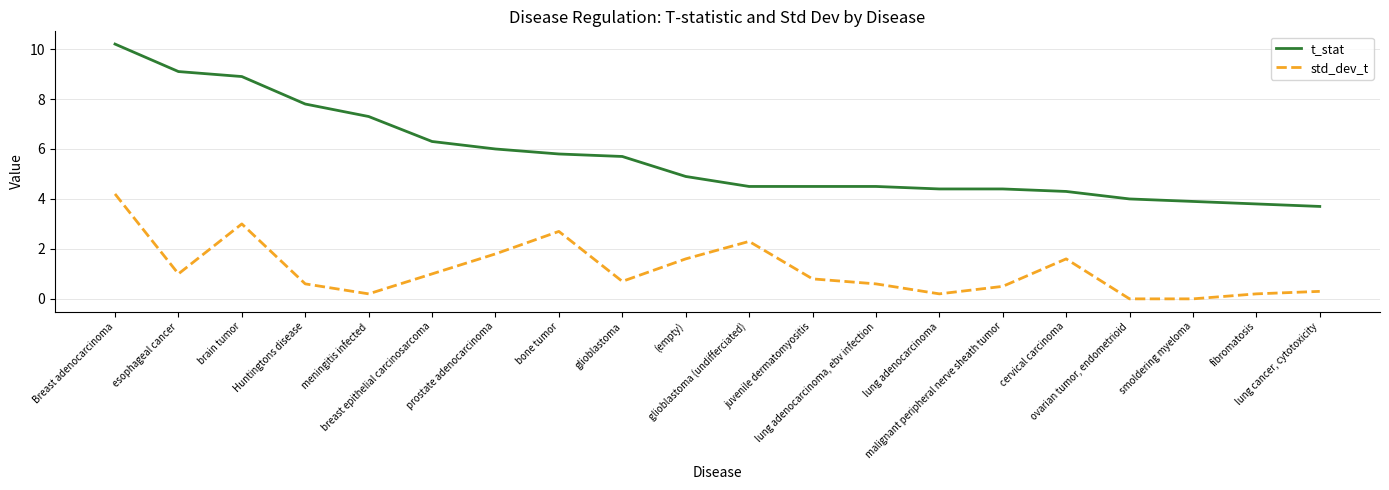

What is the maximum value for std_dev_t?

4.2